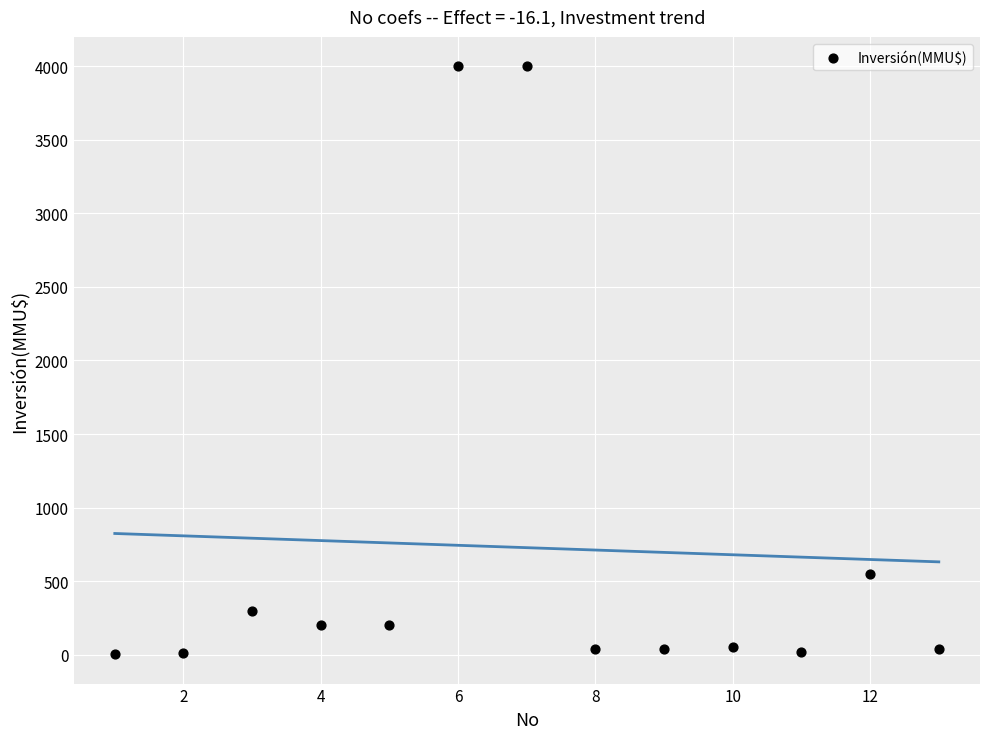

What is the range of X values (max minus min)?

12.0